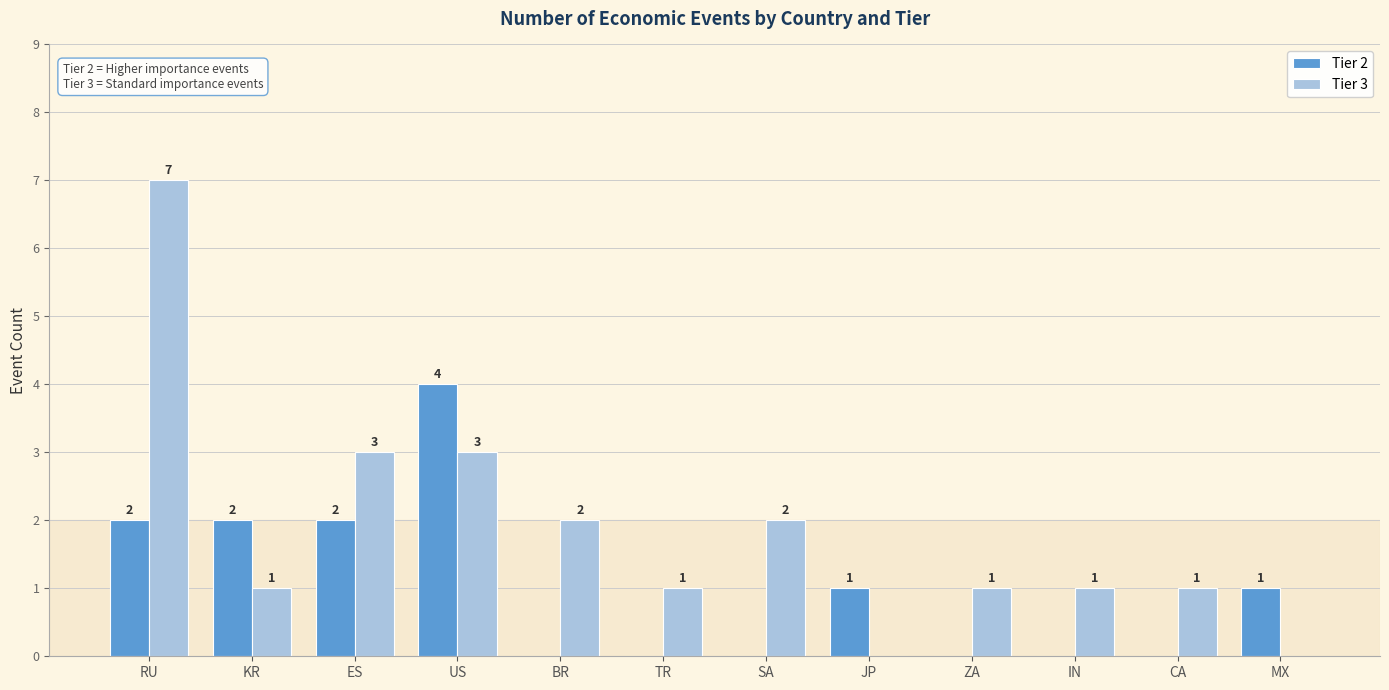

Count the number of data series in this chart.

2